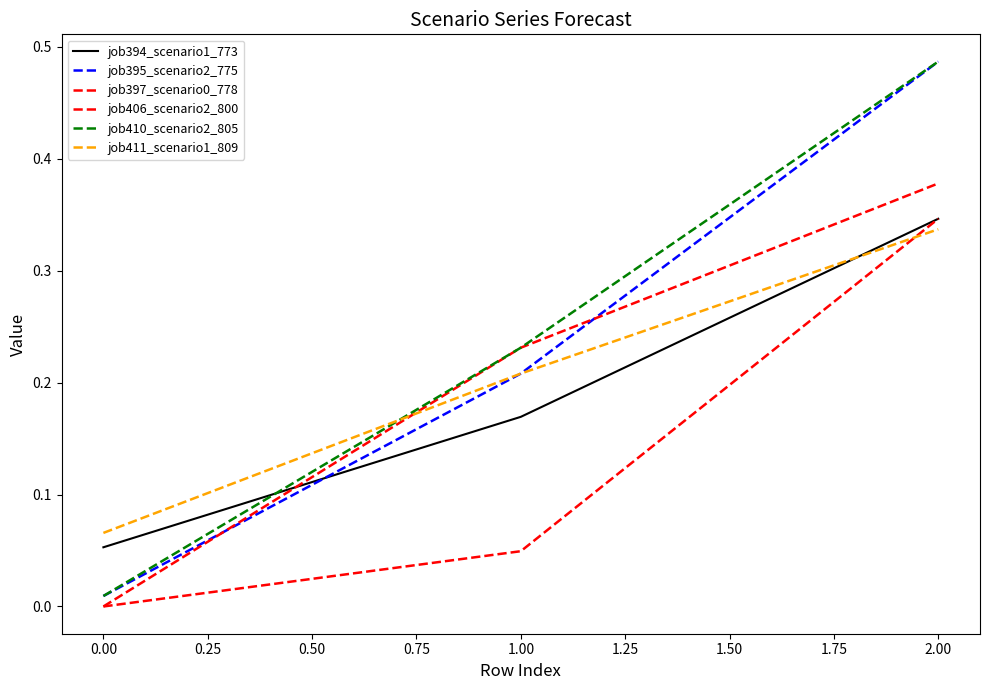

Count the number of categories in the chart.

3